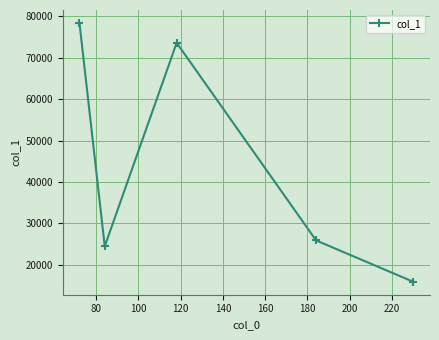

Reading left to right, what are all the values shown in this chart?

78418.8	24494.3	73618.2	25898.5	15917.4